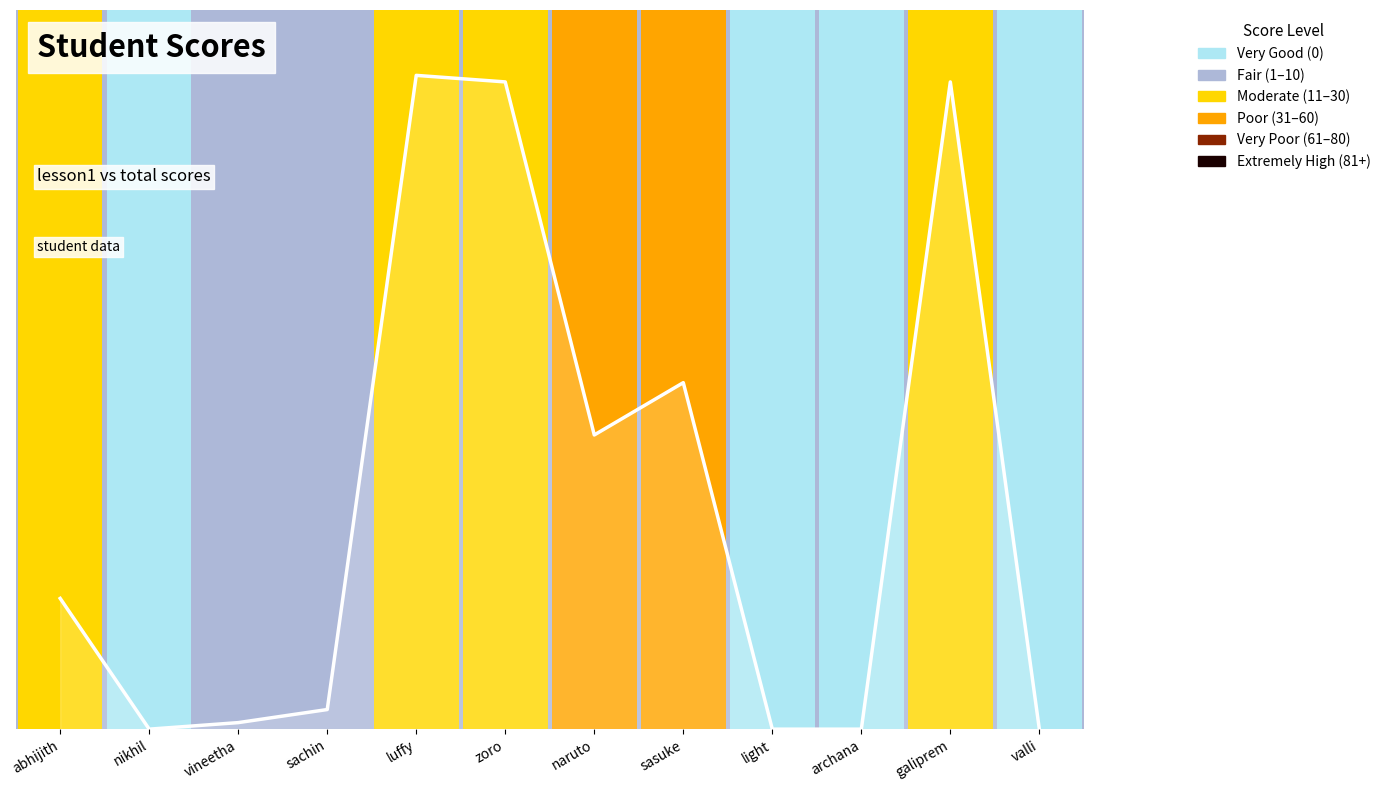

How many values are above zero?

8